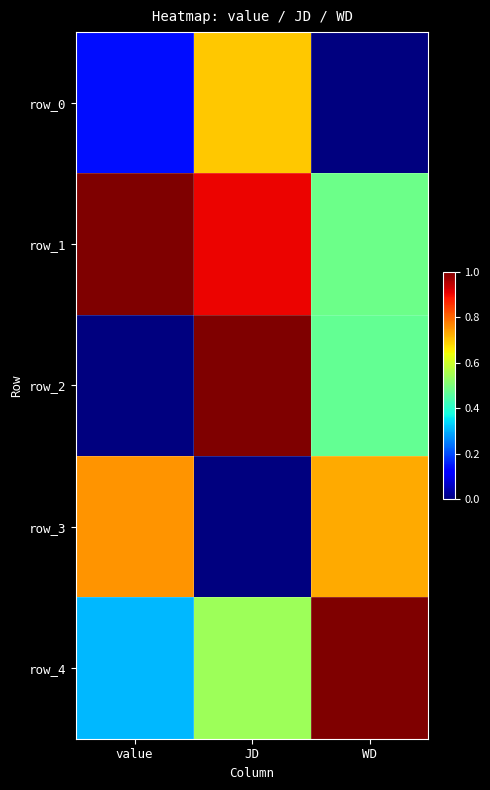

Rank the series at WD from highest to lowest value.

row_4, row_3, row_1, row_2, row_0